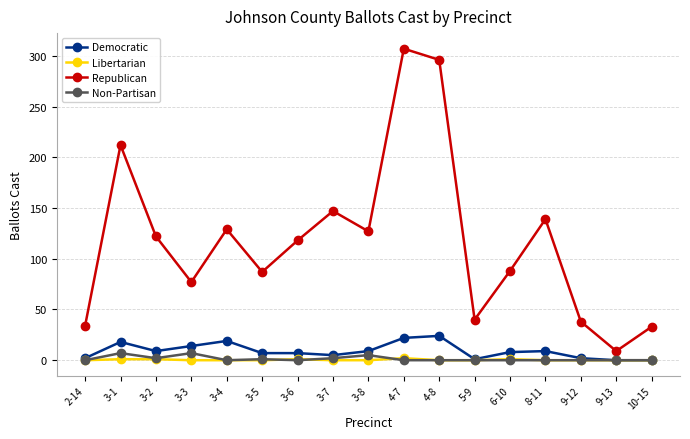

What is the spread (max minus min) of values at 4-7?

307